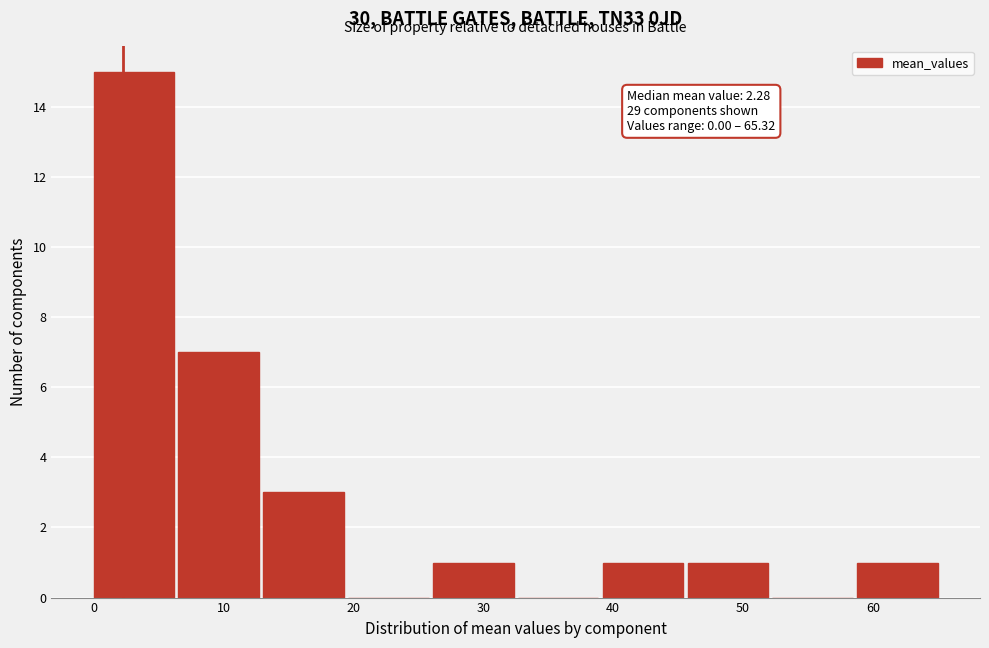

Over which range of the x-axis is the bar tallest?

0 to 7